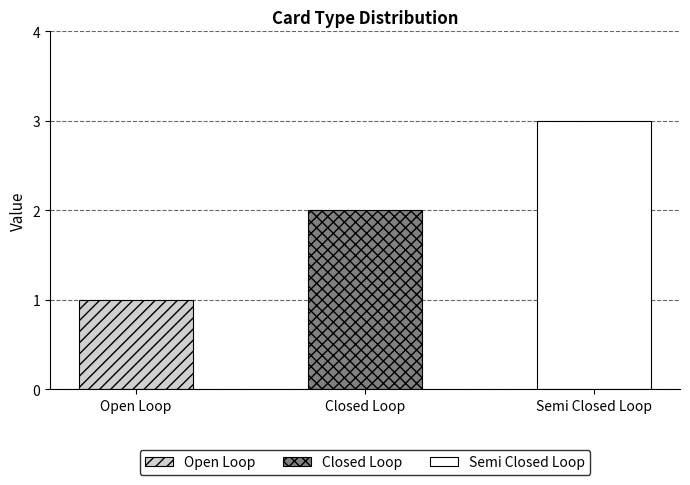

What is the maximum value shown in the chart?

3